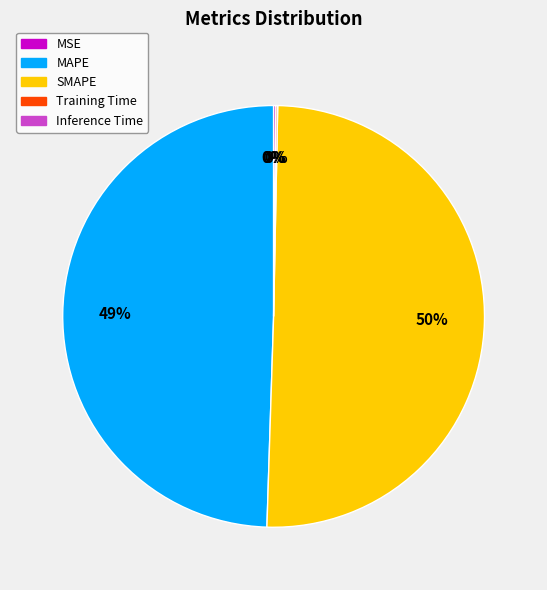

What is the largest slice in the pie chart?

SMAPE